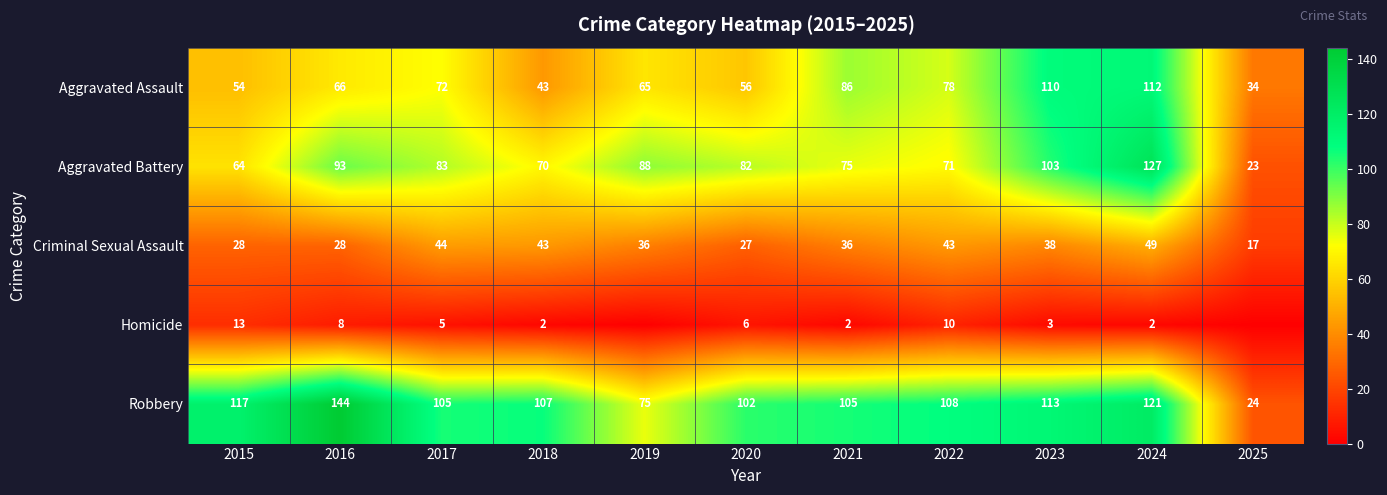

At how many categories does at least one series exceed 132?

1